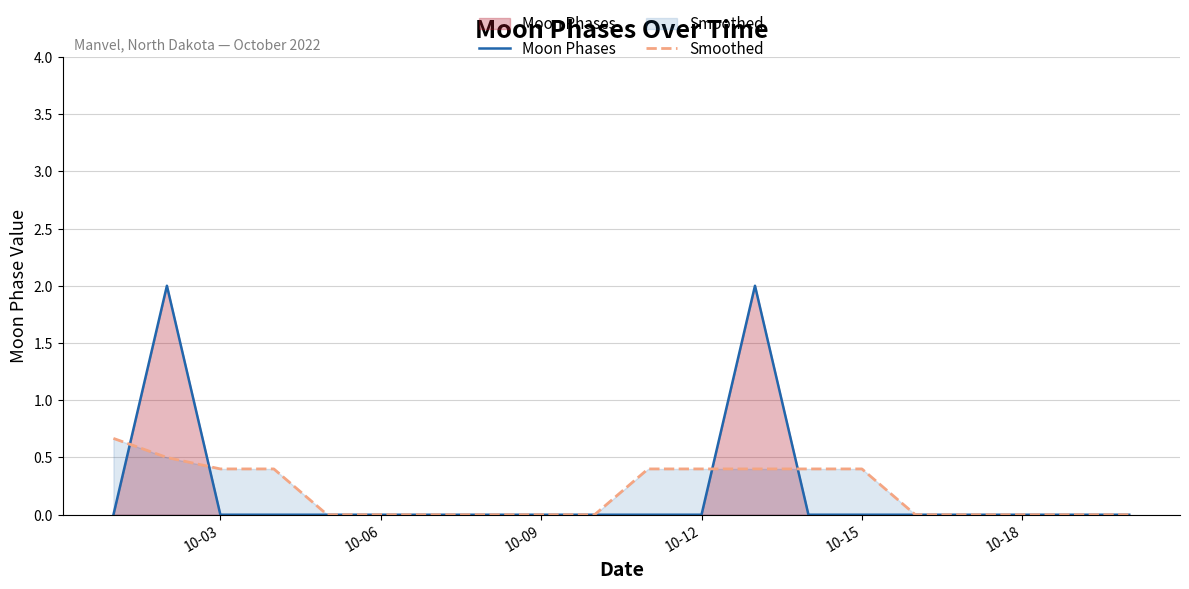

What are all the series names shown in the legend?

Moon Phases, Smoothed